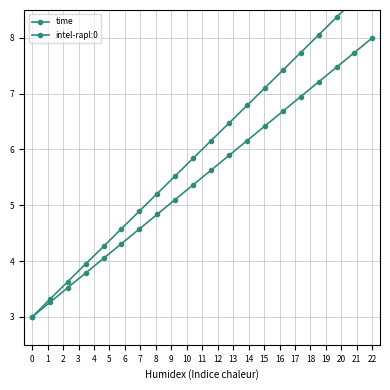

Read the time value at 4.

4.3